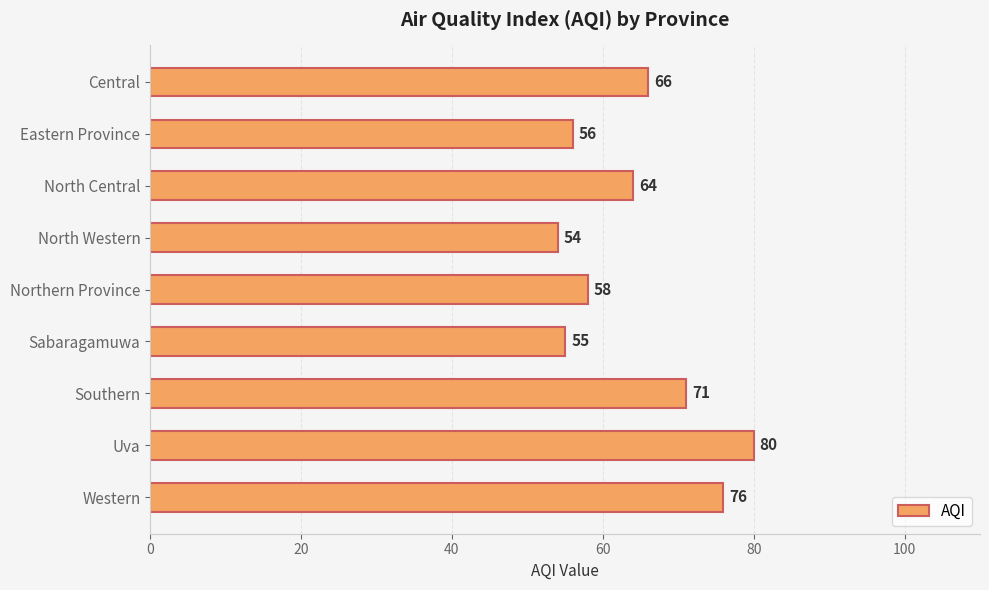

Reading top to bottom, list all the values displayed in this chart.

66	56	64	54	58	55	71	80	76